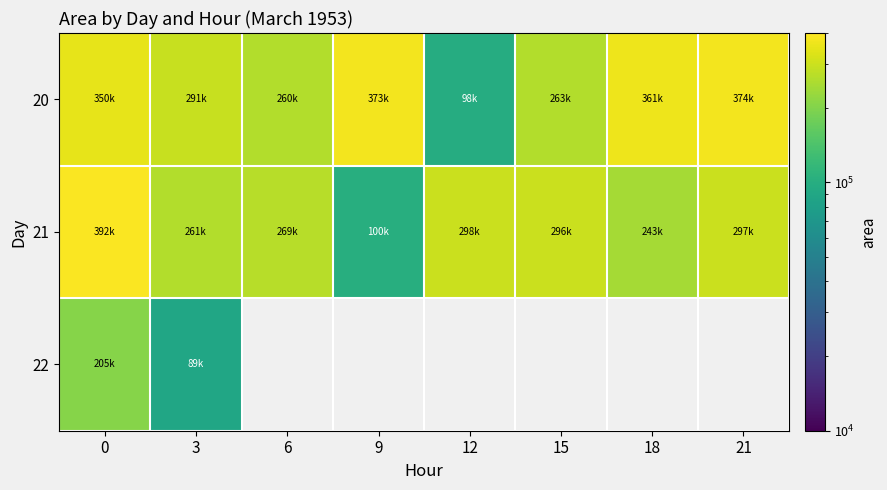

What is the smallest value displayed?

89375.0